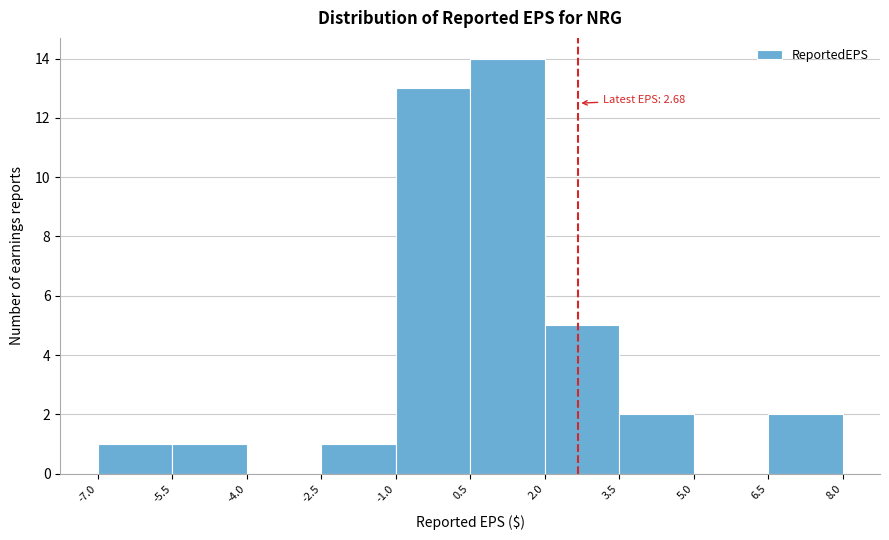

Over which range of the x-axis is the bar tallest?

0.5 to 2.0